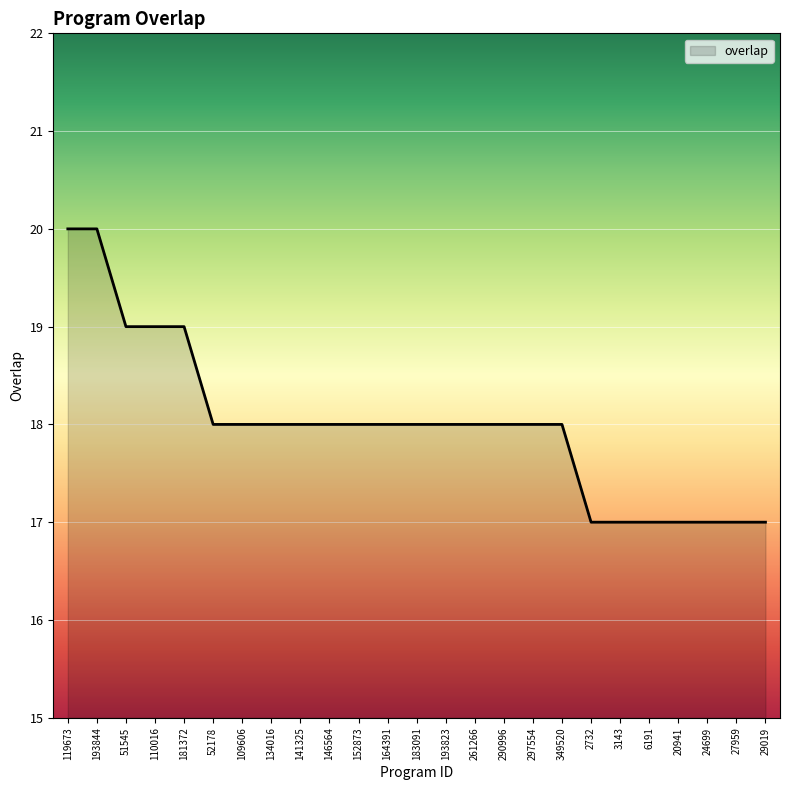

What is the change in value from 119673 to 51545?

-1